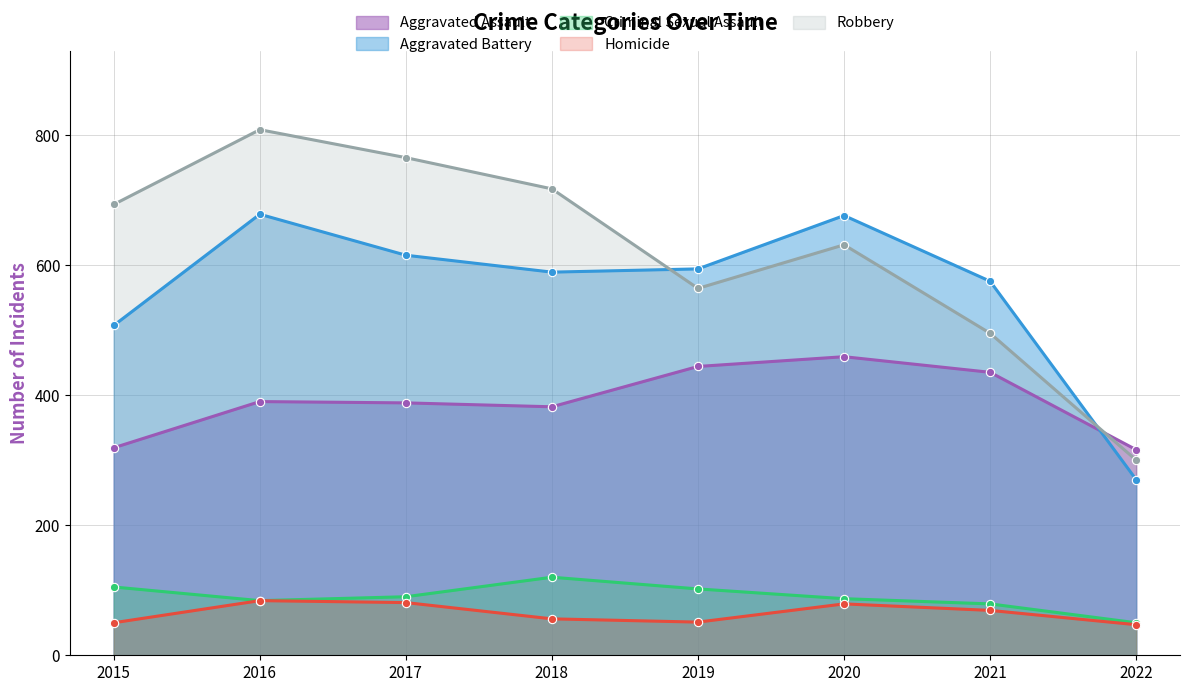

Reading left to right, what are all the values shown in this chart?

Aggravated Assault: 319	390	388	382	444	459	435	316
Aggravated Battery: 507	678	615	589	594	676	575	270
Criminal Sexual Assault: 105	84	90	120	102	87	79	50
Homicide: 50	84	81	56	51	79	69	47
Robbery: 693	808	765	717	564	631	495	300